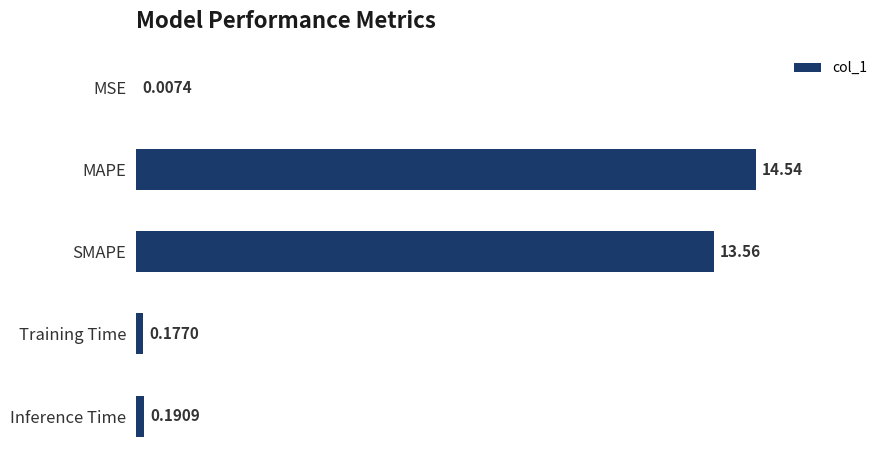

What is the sum of the values at Inference Time and Training Time?

0.4